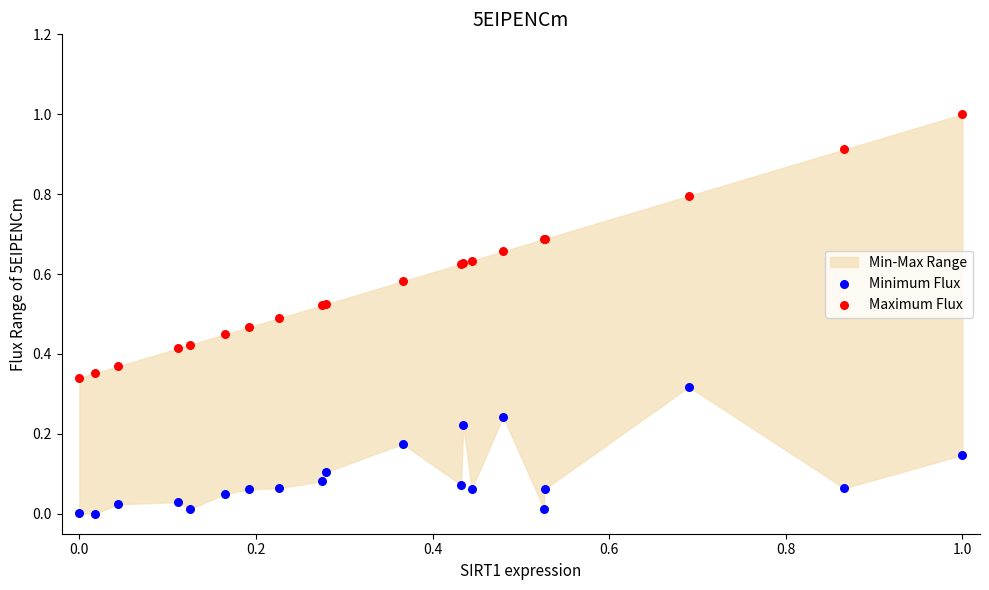

Which series reaches the minimum Y coordinate?

Minimum Flux